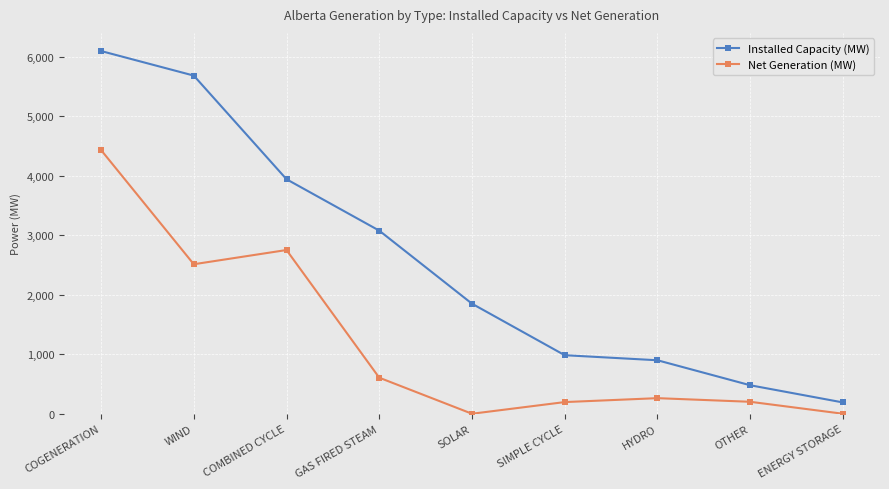

What is the label of the 5th point from the left?

SOLAR